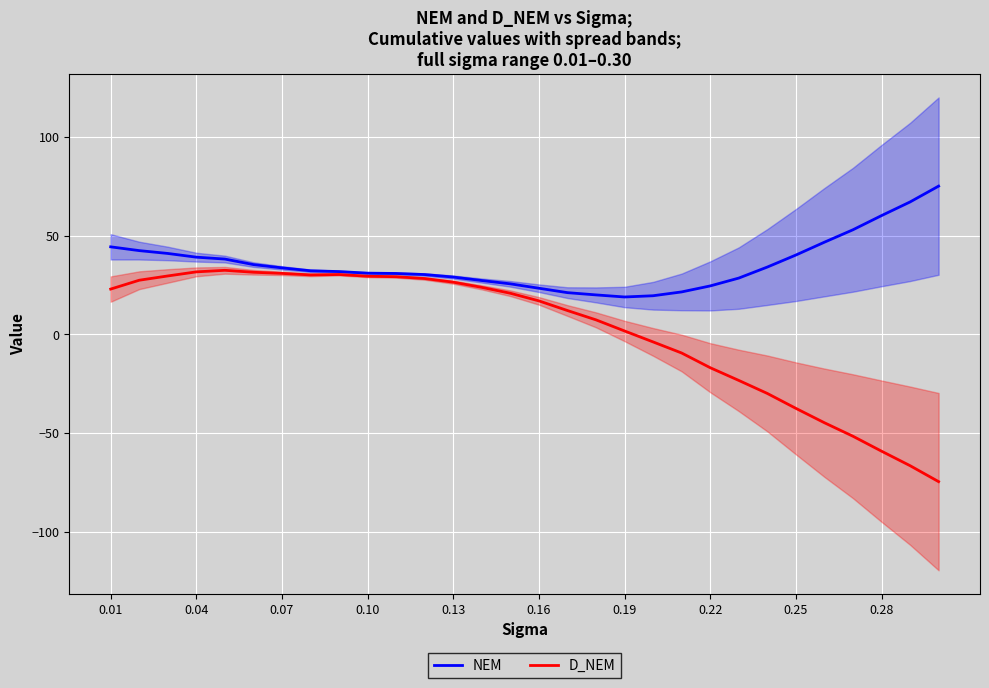

What is the difference between the D_NEM values at 0.28 and 0.10?

88.6